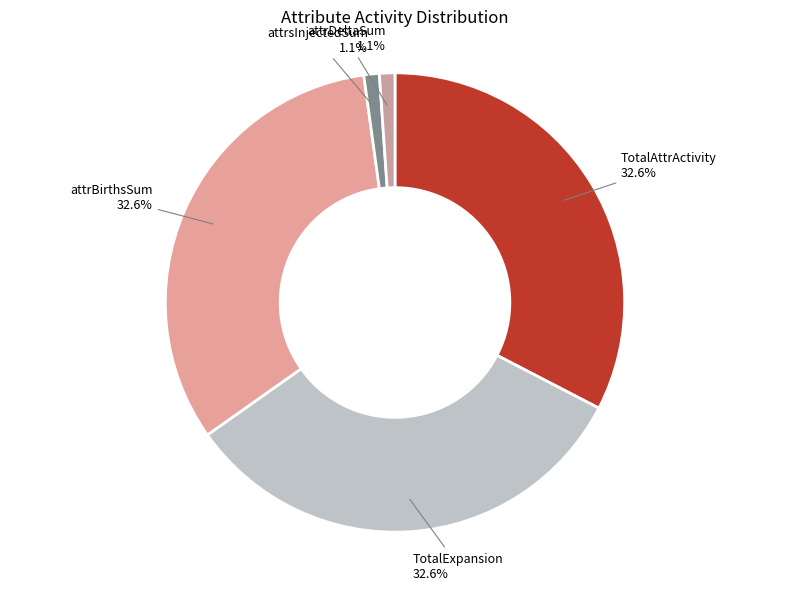

Approximately how many times larger is the value at attrBirthsSum compared to TotalAttrActivity?

1.0